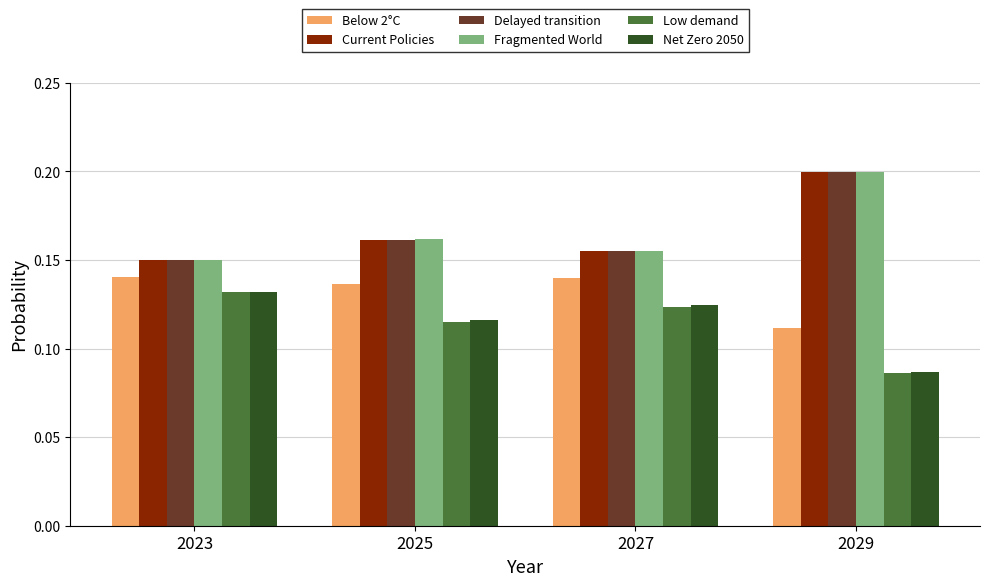

What is the total value across all series at 2025?

0.9